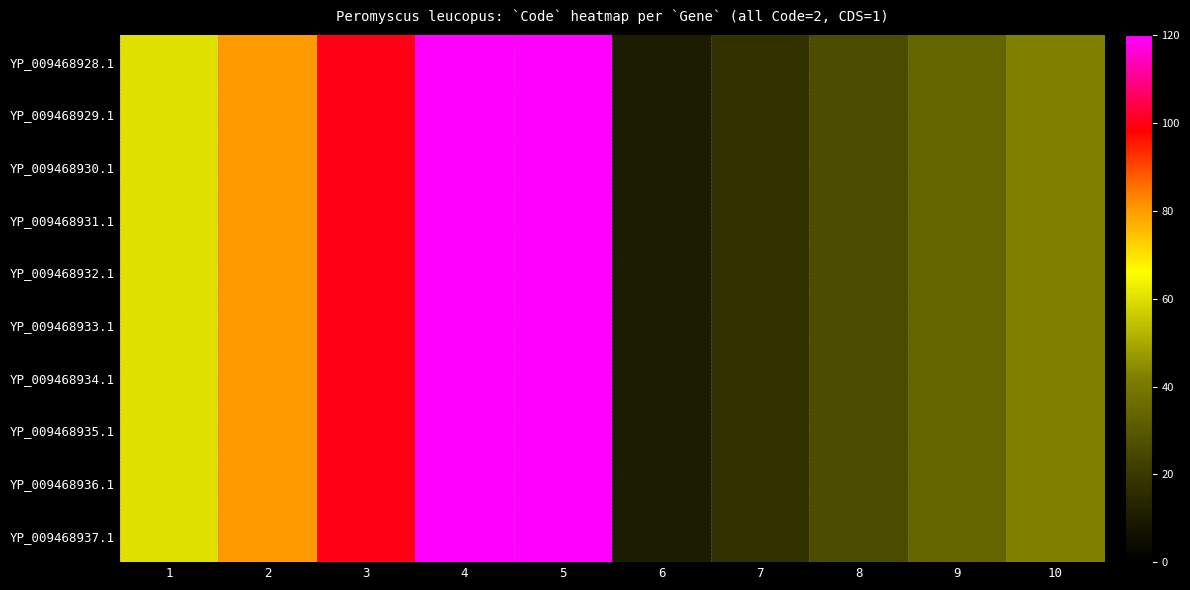

Reading left to right, list all the values displayed in this chart.

YP_009468928.1: 1=60	2=80	3=100	4=120	5=140	6=10	7=18	8=26	9=34	10=42
YP_009468929.1: 1=60	2=80	3=100	4=120	5=140	6=10	7=18	8=26	9=34	10=42
YP_009468930.1: 1=60	2=80	3=100	4=120	5=140	6=10	7=18	8=26	9=34	10=42
YP_009468931.1: 1=60	2=80	3=100	4=120	5=140	6=10	7=18	8=26	9=34	10=42
YP_009468932.1: 1=60	2=80	3=100	4=120	5=140	6=10	7=18	8=26	9=34	10=42
YP_009468933.1: 1=60	2=80	3=100	4=120	5=140	6=10	7=18	8=26	9=34	10=42
YP_009468934.1: 1=60	2=80	3=100	4=120	5=140	6=10	7=18	8=26	9=34	10=42
YP_009468935.1: 1=60	2=80	3=100	4=120	5=140	6=10	7=18	8=26	9=34	10=42
YP_009468936.1: 1=60	2=80	3=100	4=120	5=140	6=10	7=18	8=26	9=34	10=42
YP_009468937.1: 1=60	2=80	3=100	4=120	5=140	6=10	7=18	8=26	9=34	10=42